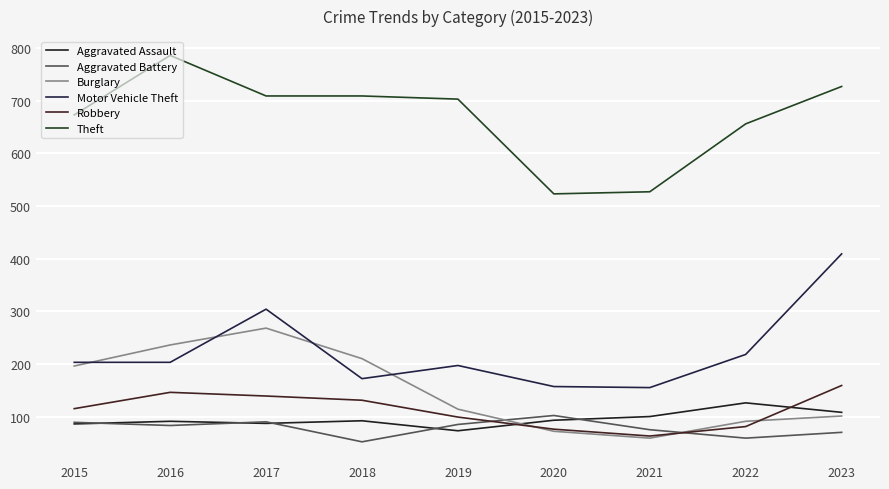

The Aggravated Assault series shows 203 at 2022. True or false?

False